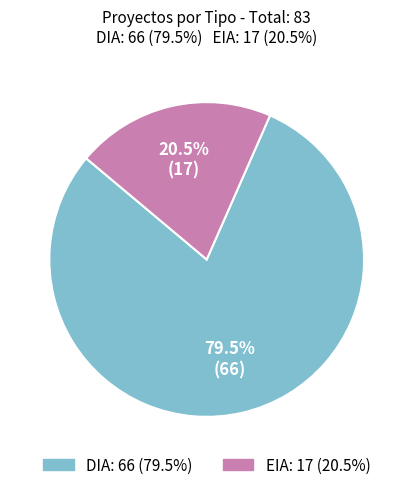

Is there any slice that represents more than half of the pie?

Yes